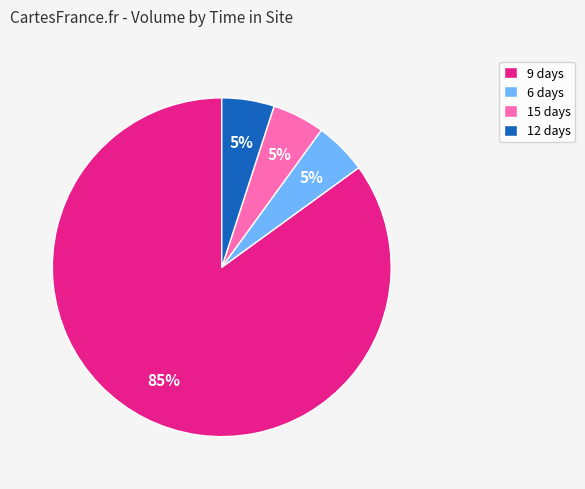

What percentage is the 15 days slice, to the nearest percent?

5%